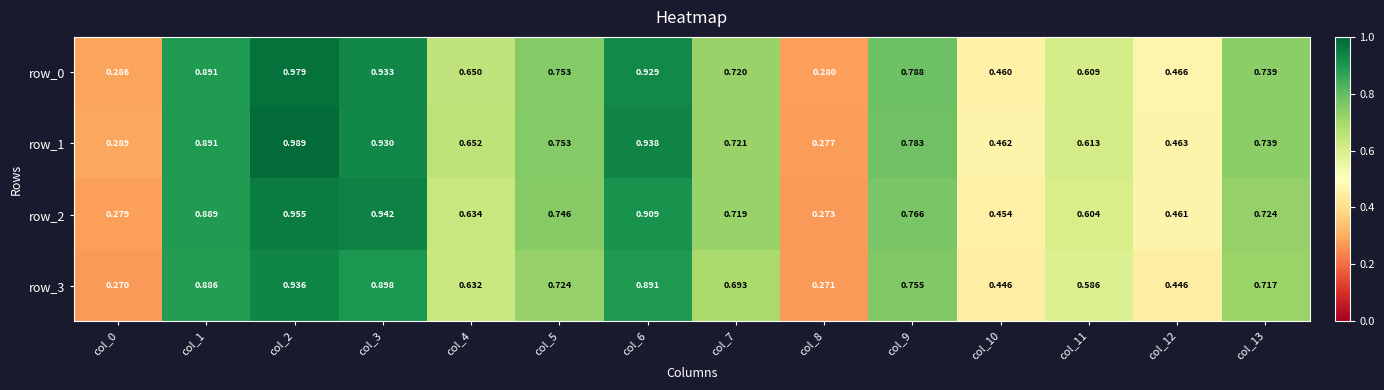

Is the value of row_3 at col_3 greater than the value of row_2 at col_8?

Yes